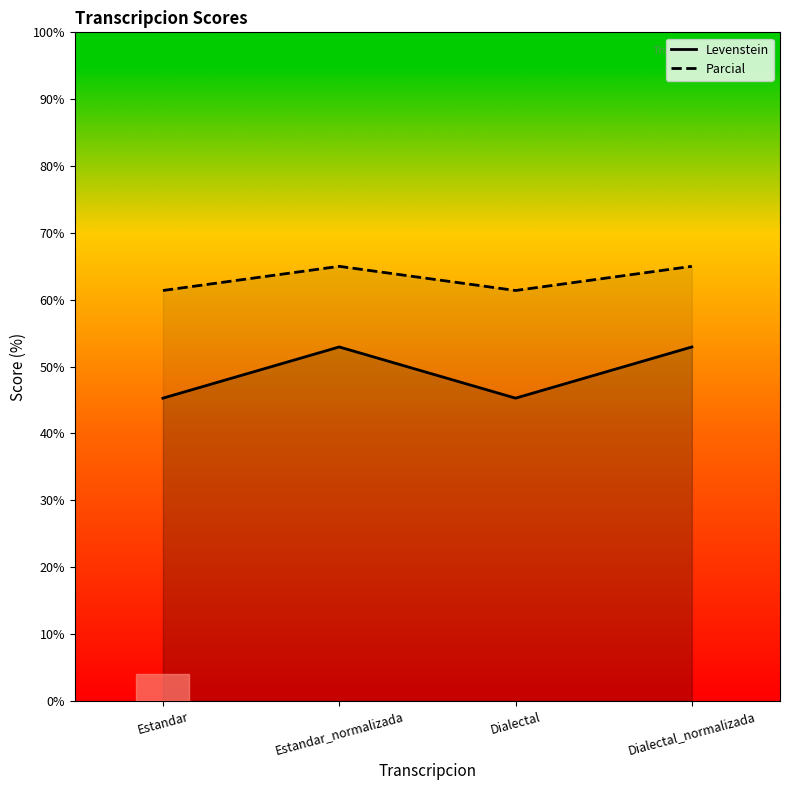

The value of Levenstein at Dialectal is 27.3. True or false?

False